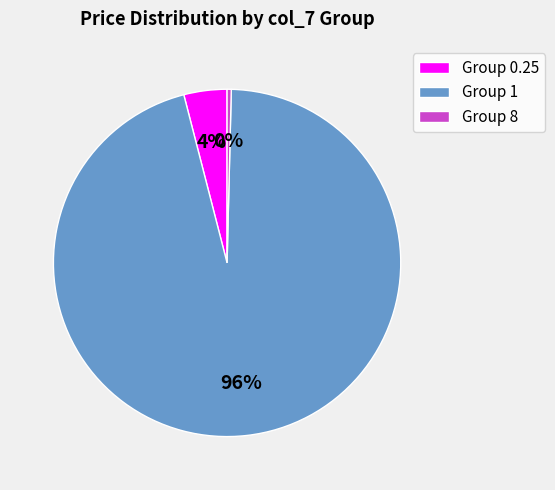

What percentage is the Group 0.25 slice, to the nearest percent?

4%